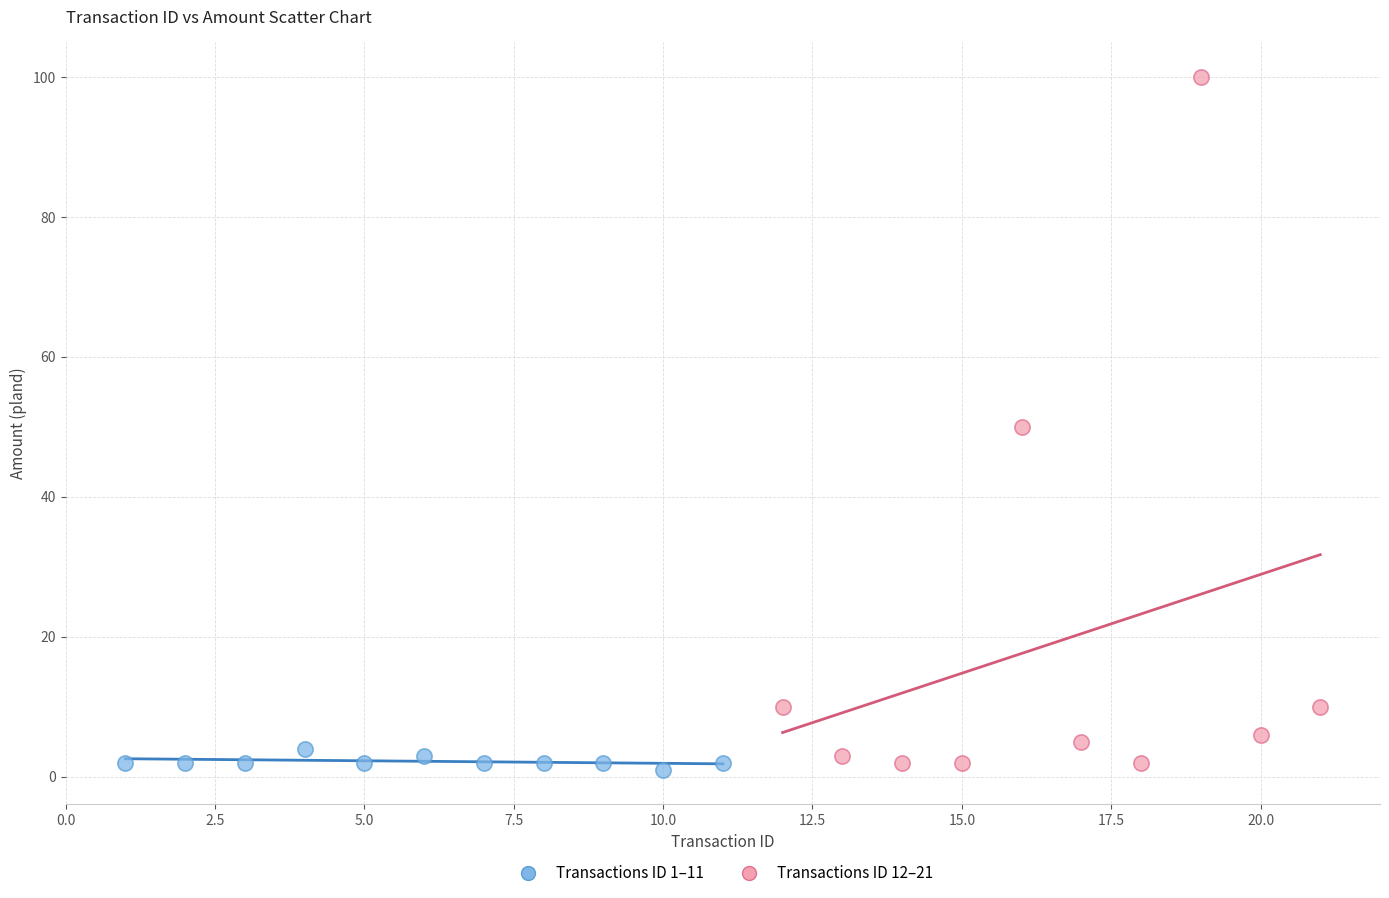

Which series reaches the minimum Y coordinate?

Transactions ID 1–11